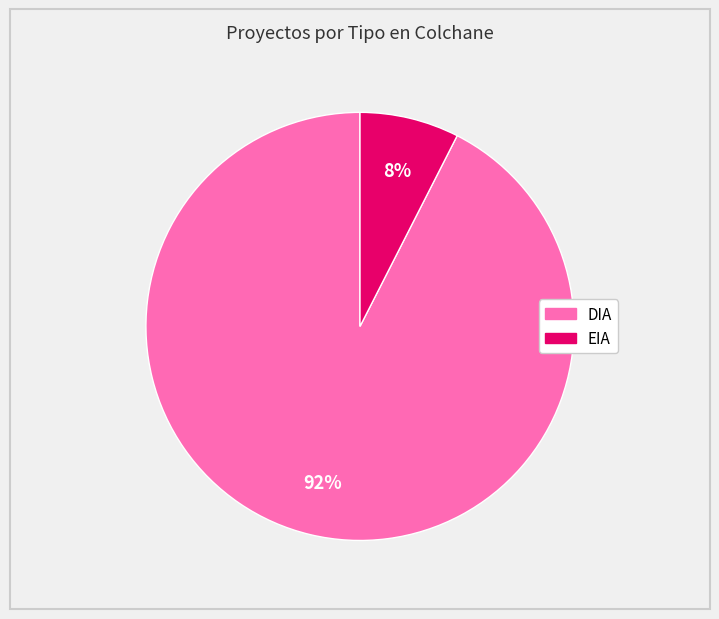

What is the smallest slice in the pie chart?

EIA